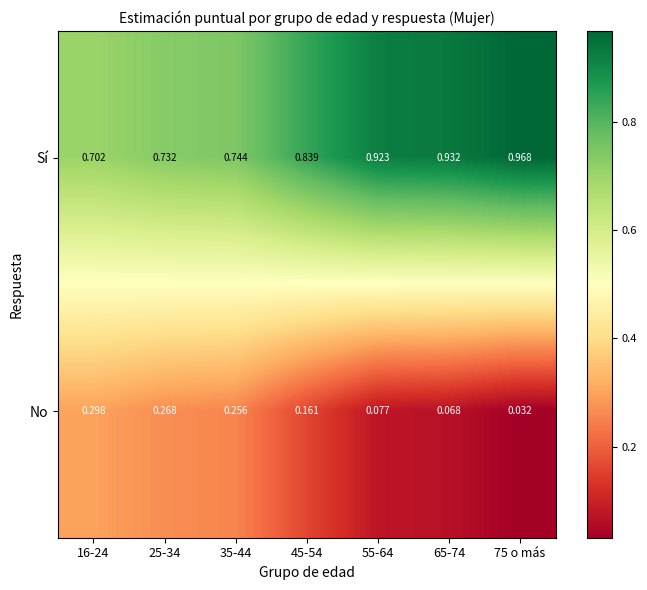

At 65-74, list the series in order from smallest to largest.

No, Sí